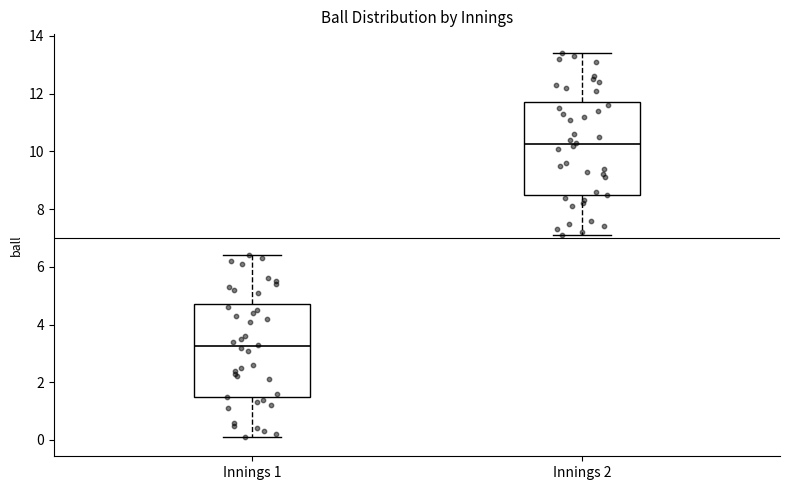

Which box's median line is the highest?

Innings 2